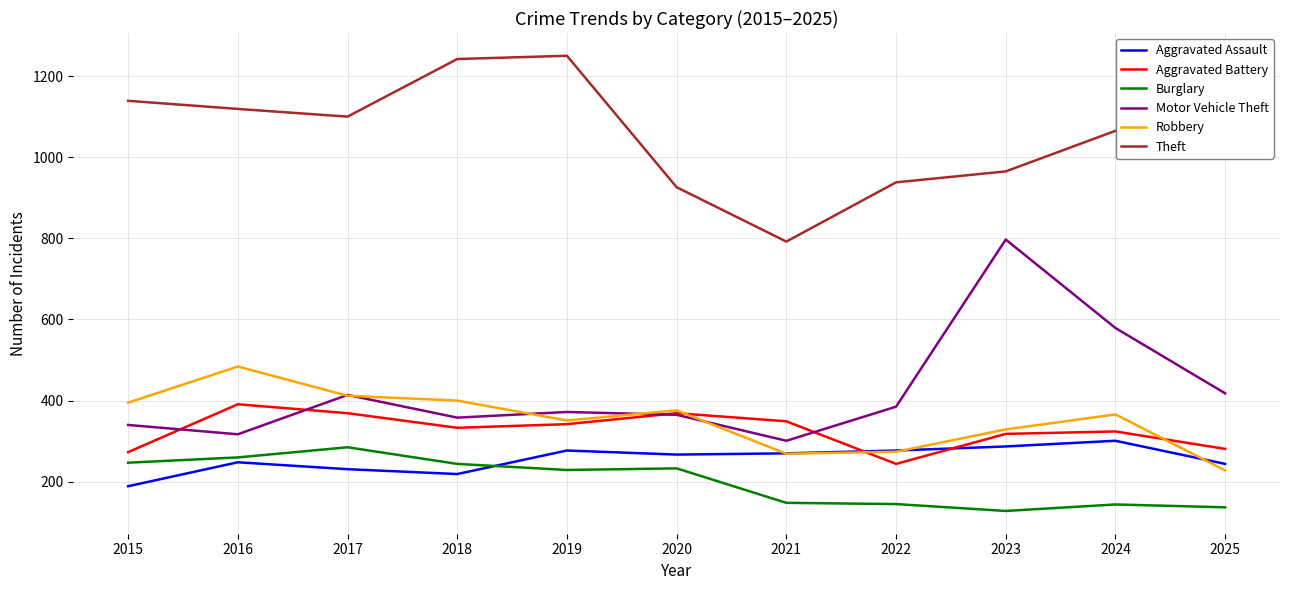

What is the difference between the maximum and second lowest values in the Aggravated Assault series?

82